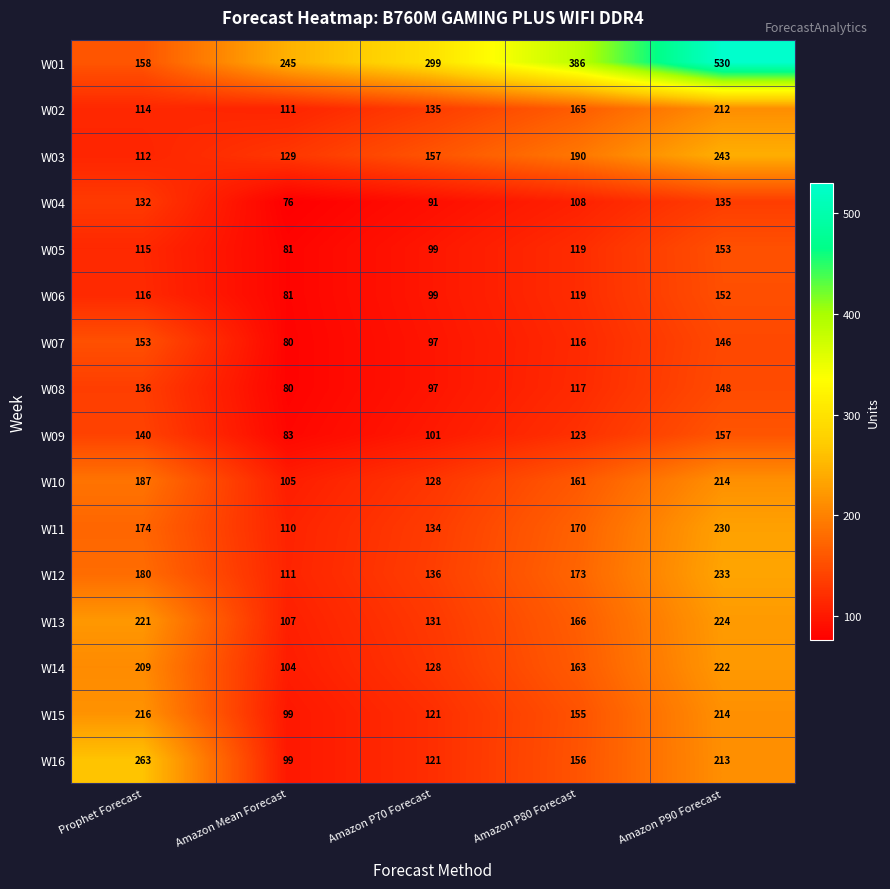

At which category is the sum across all series the highest?

Amazon P90 Forecast